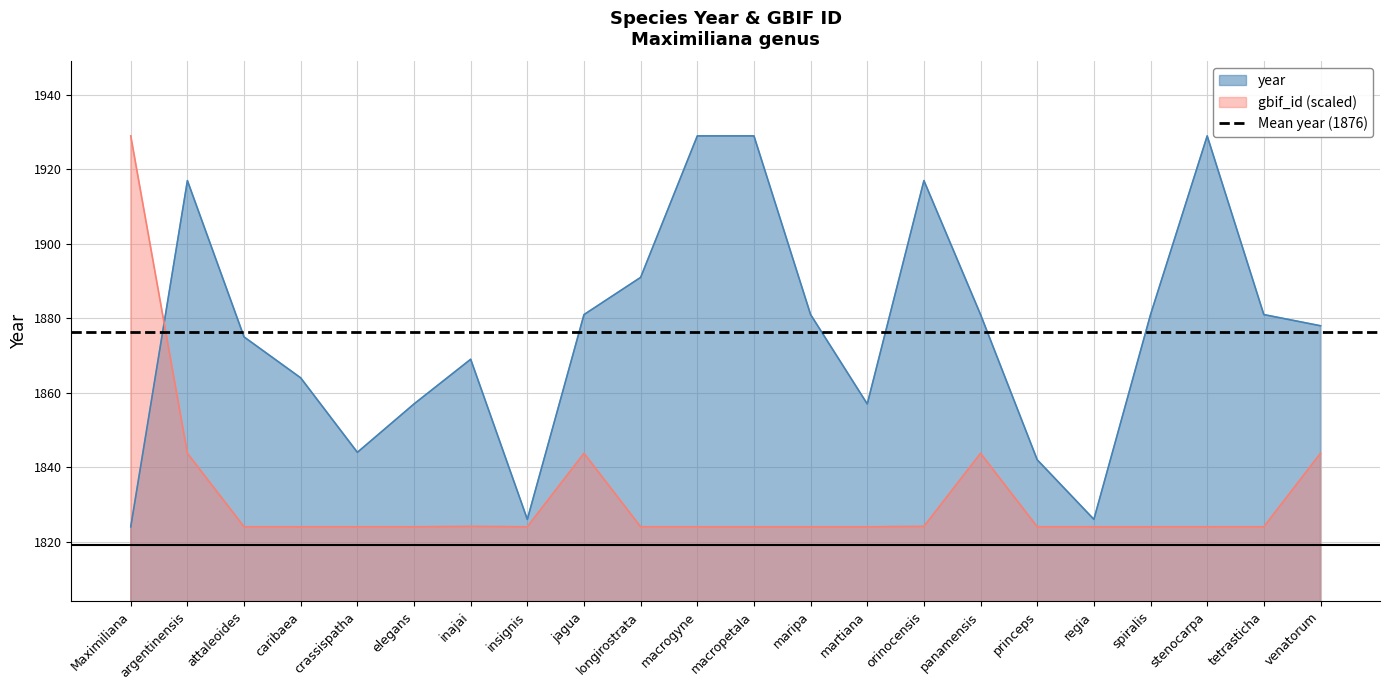

The chart shows a value of 1875 at attaleoides. True or false?

True